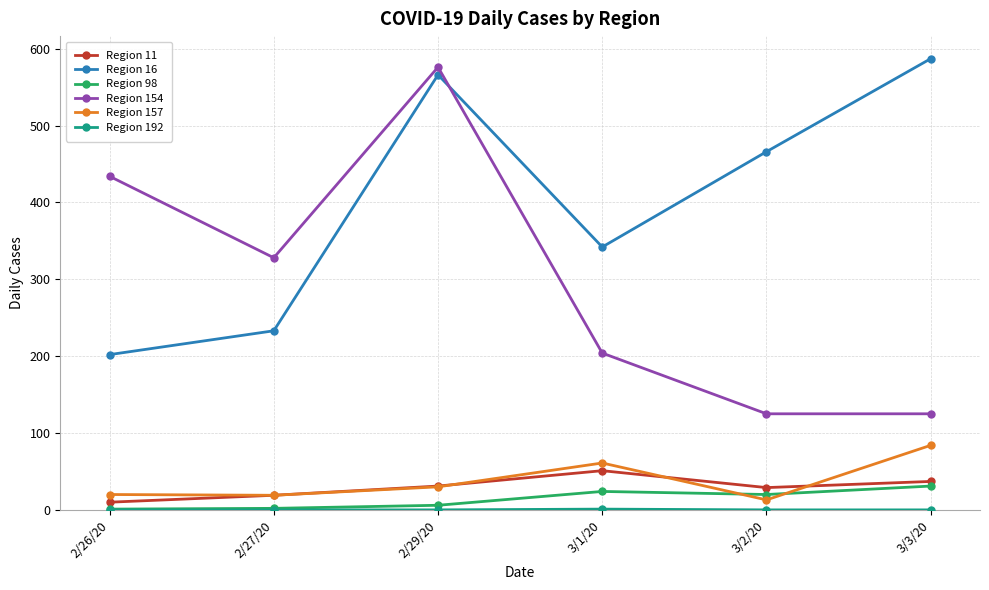

True or false: Region 98 and Region 16 intersect in this chart.

False